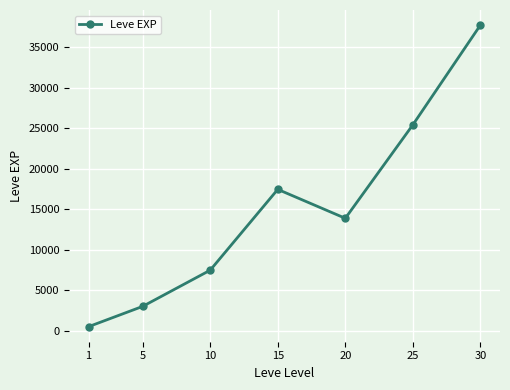

How many lines are shown in the chart?

1